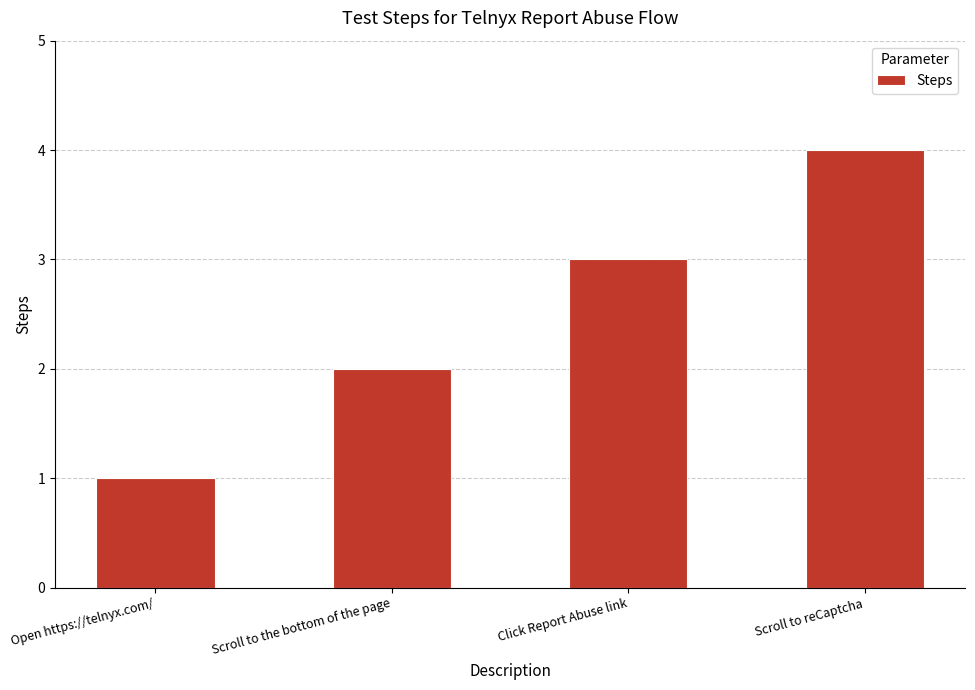

True or false: the data shows 2 at Scroll to the bottom of the page.

True